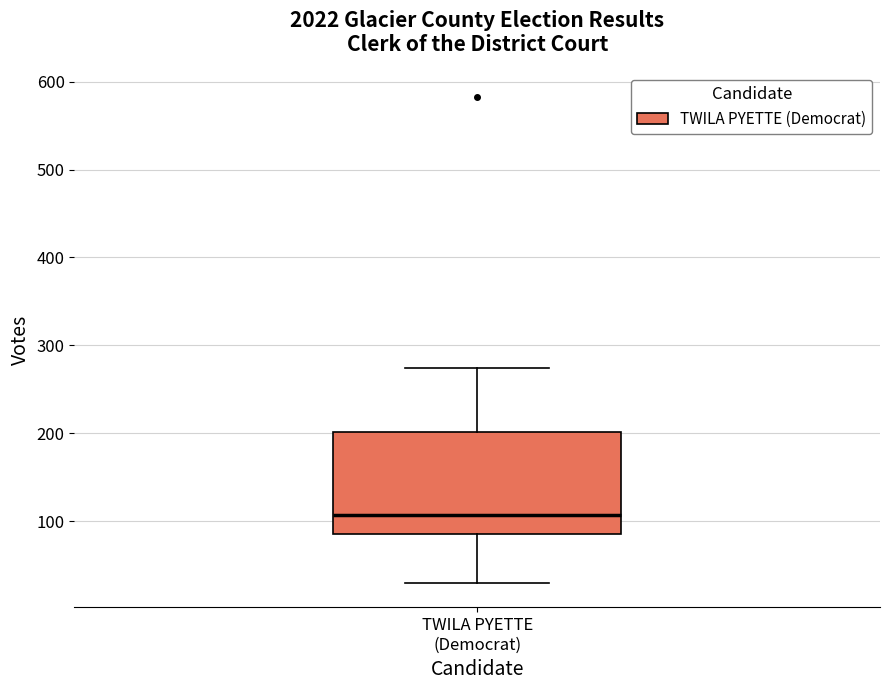

Where is the lower edge of the box for TWILA PYETTE (Democrat) on the y-axis? The values are not printed on the chart, so give them approximately, as read against the axis.

90